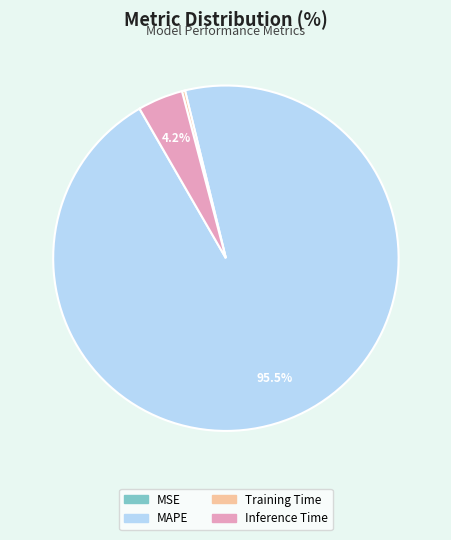

Which slice represents more than half of the pie?

MAPE